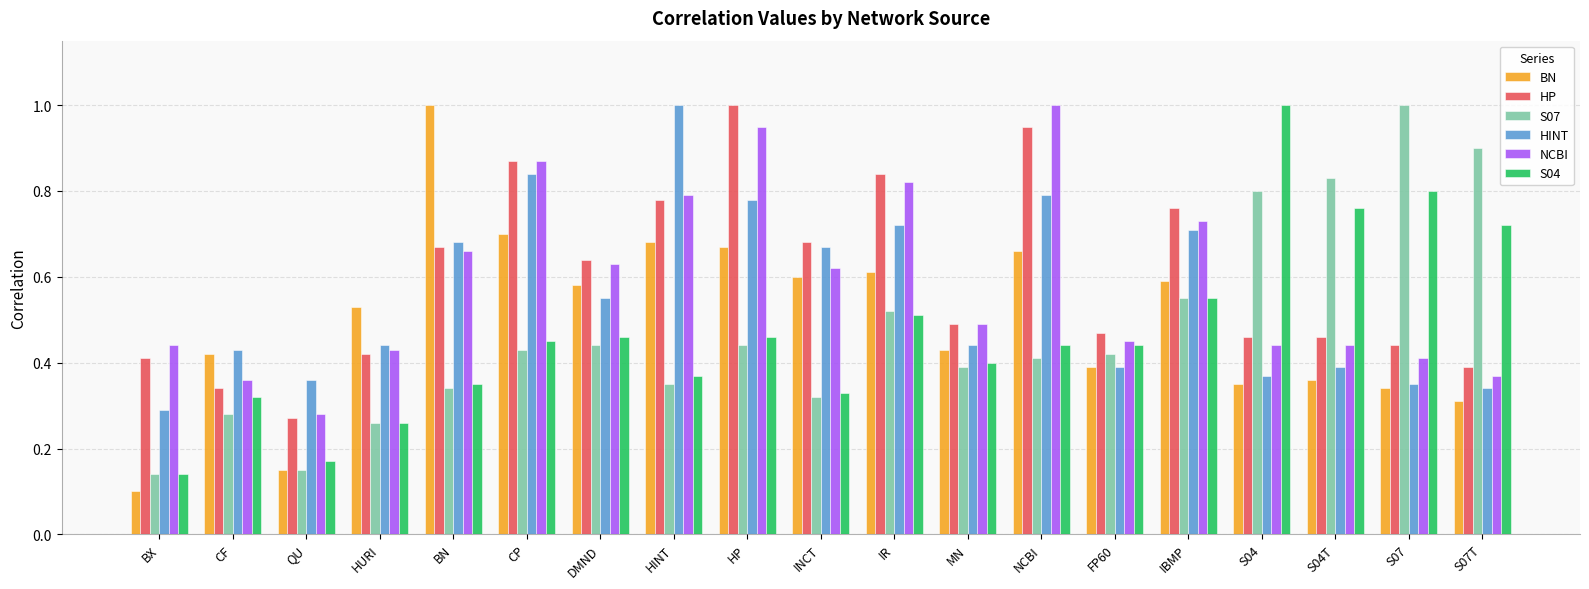

Is the value of NCBI at S07 greater than the value of HP at DMND?

No